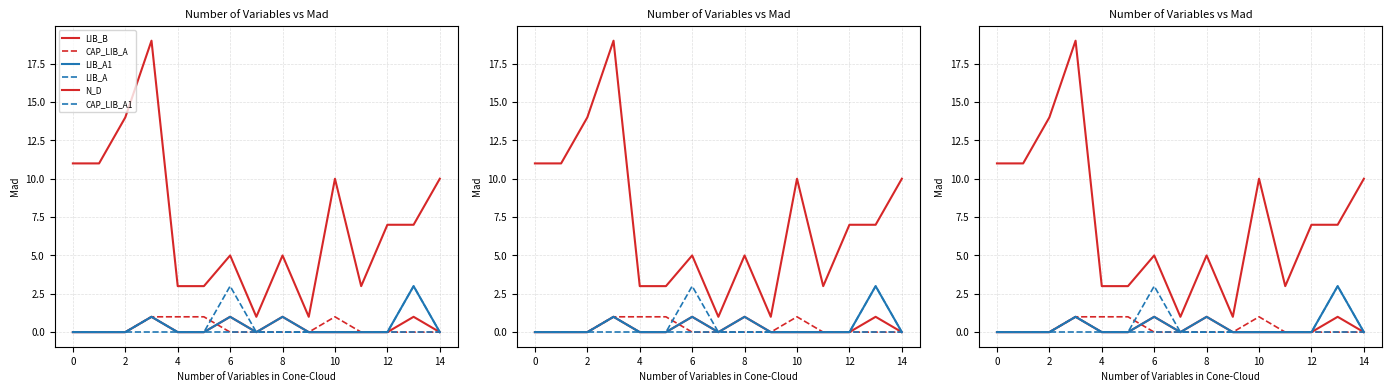

Which series has the largest total across all categories?

N_D